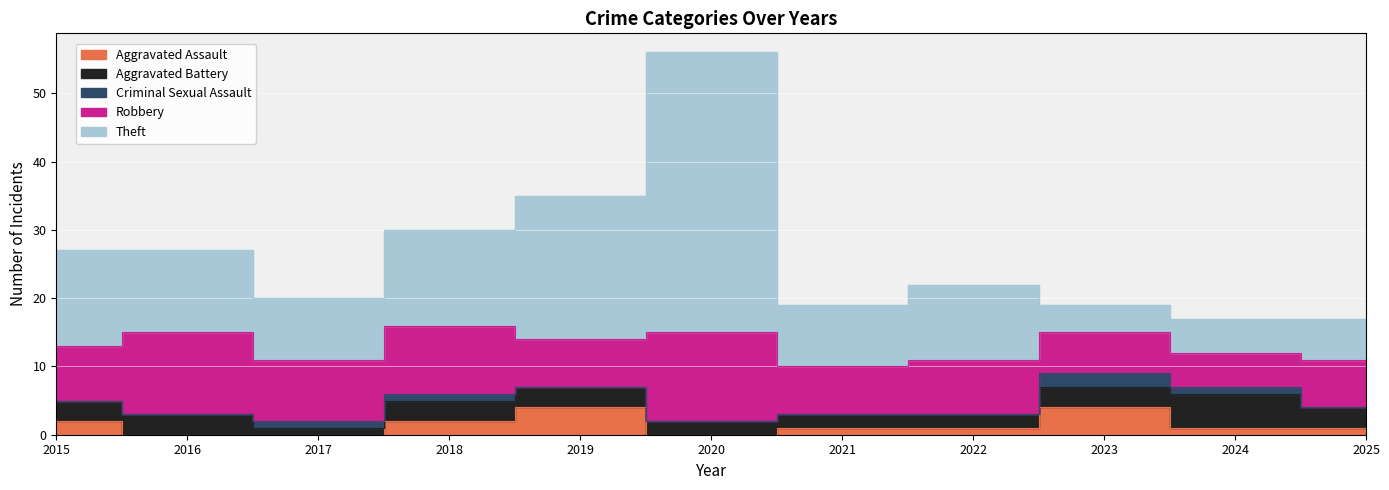

Rank the series by their maximum value, from highest to lowest.

Theft, Robbery, Aggravated Battery, Aggravated Assault, Criminal Sexual Assault